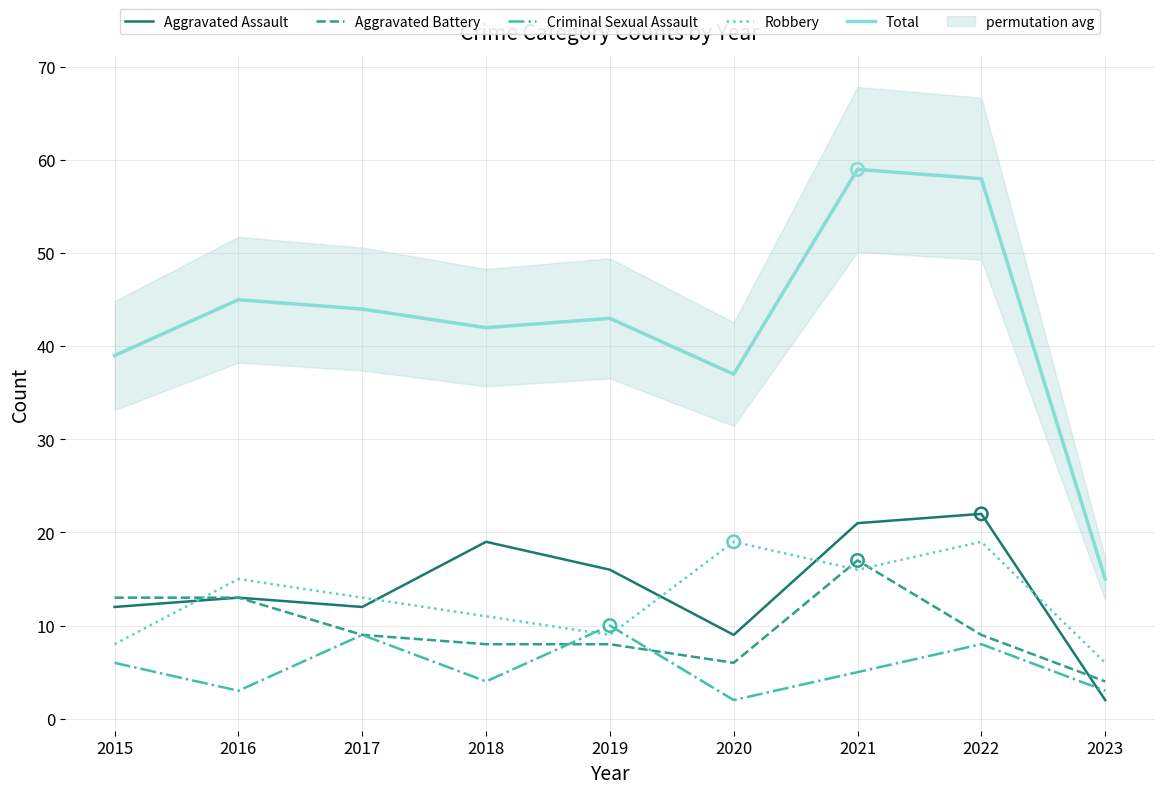

At how many categories does at least one series exceed 31?

8